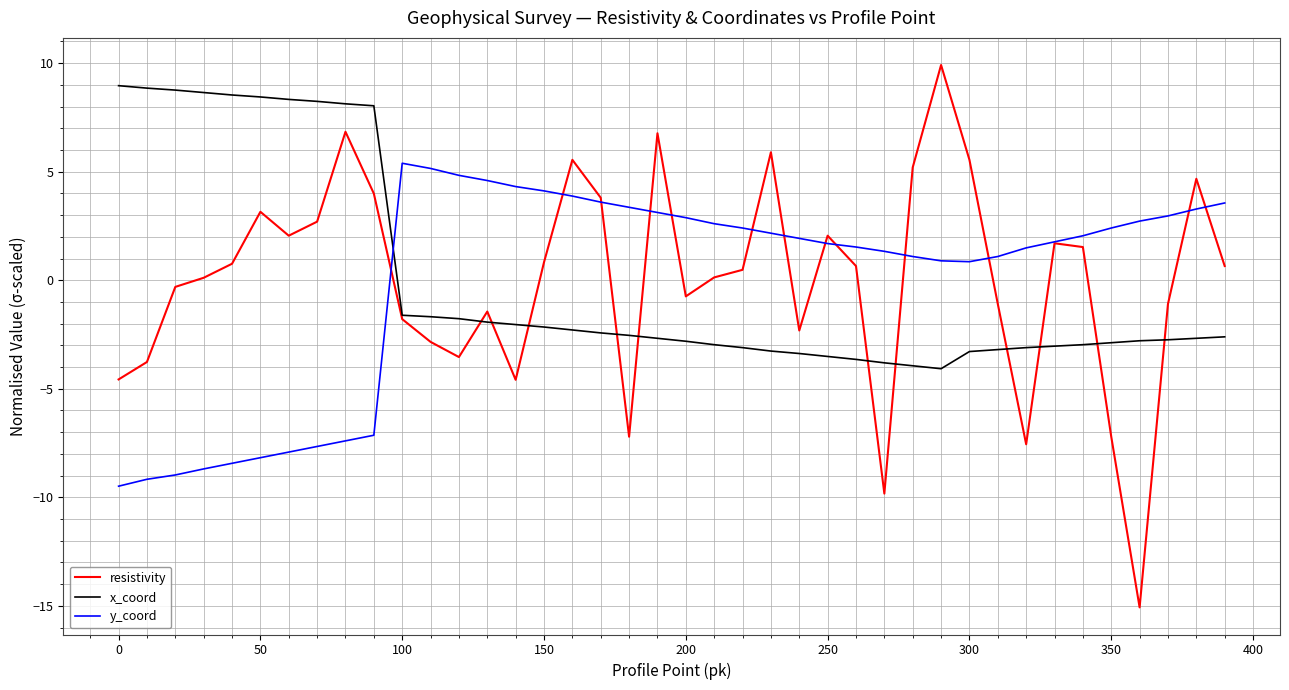

True or false: x_coord and y_coord intersect in this chart.

True